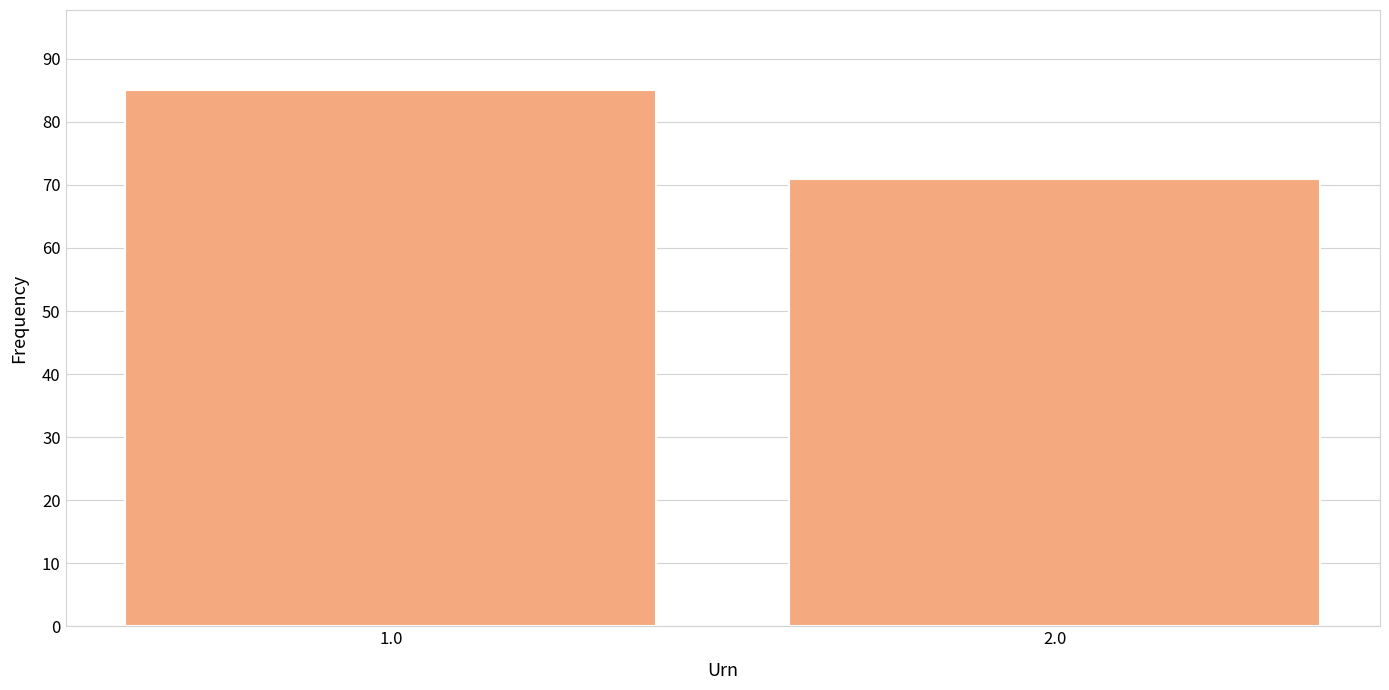

Reading right to left, extract all data points from this chart.

2.0=71	1.0=85